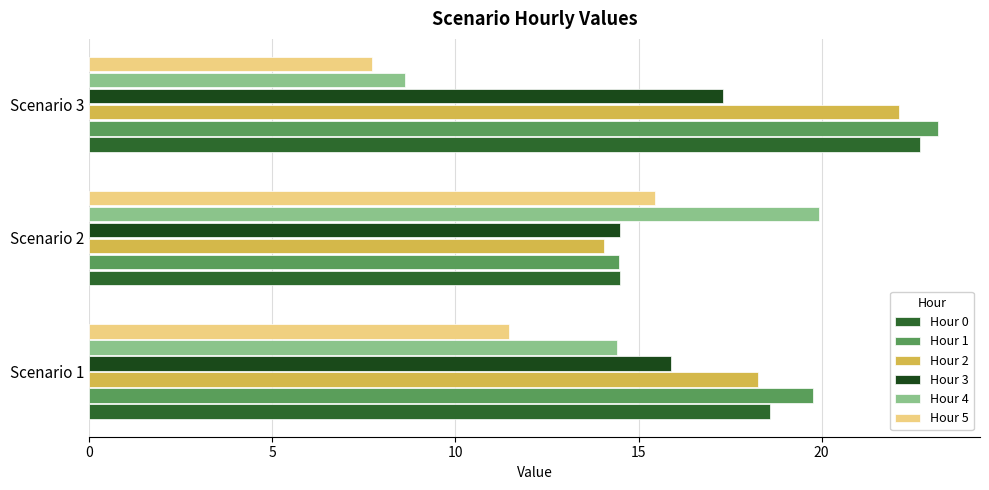

List the series in order of their peak value, highest first.

Hour 1, Hour 0, Hour 2, Hour 4, Hour 3, Hour 5